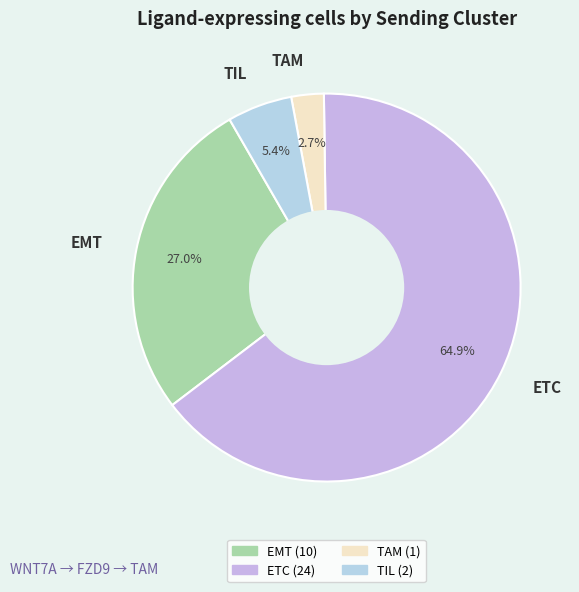

How many segments does this pie chart have?

4